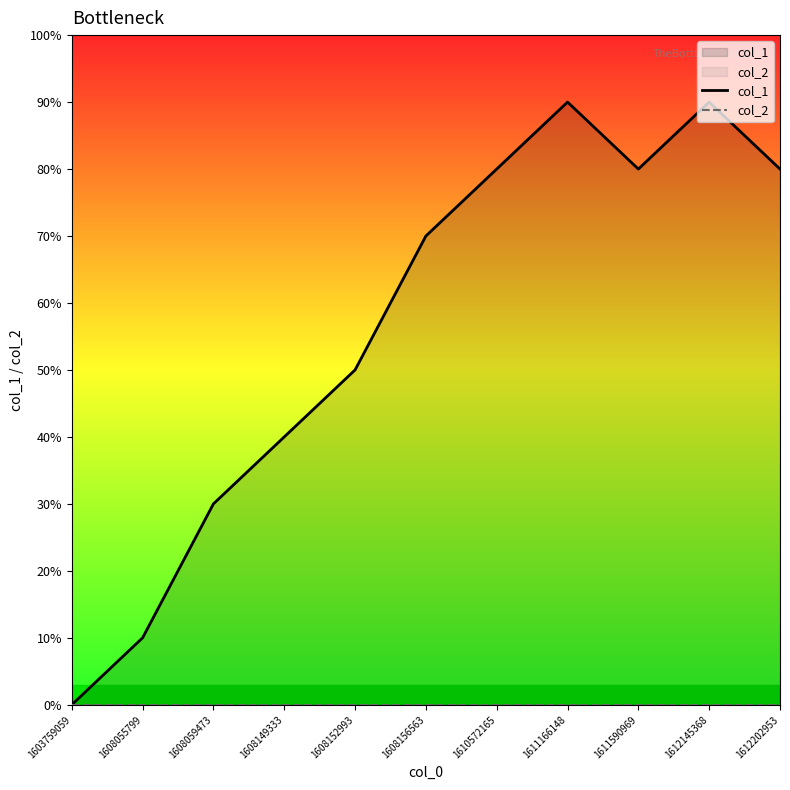

How many series are shown in this chart?

2